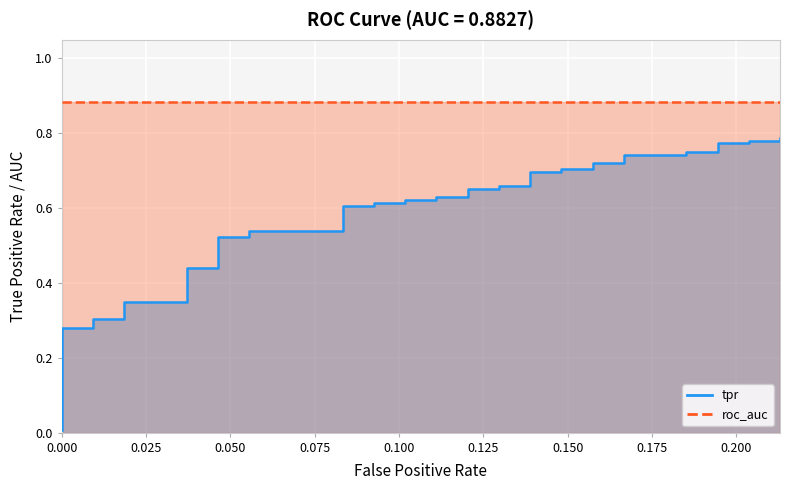

True or false: the data has more than 2 interior local peaks.

False